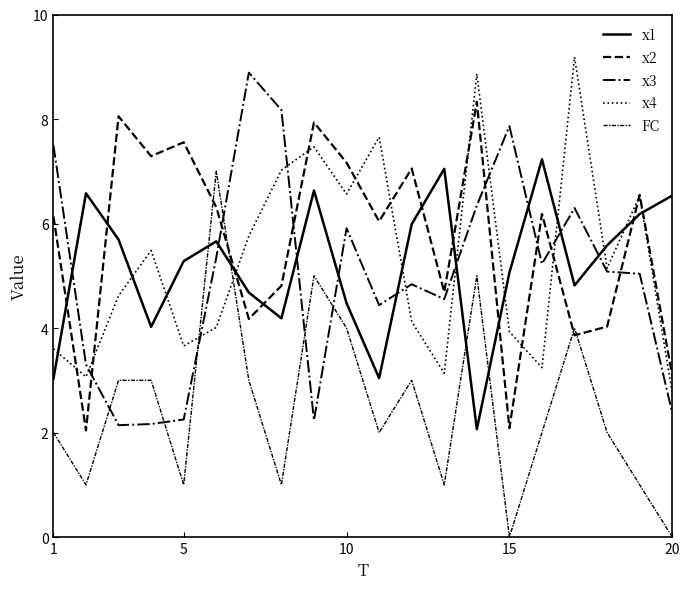

Reading left to right, list all the values displayed in this chart.

x1: 3.0	6.6	5.7	4.0	5.3	5.7	4.7	4.2	6.6	4.5	3.0	6.0	7.0	2.1	5.1	7.2	4.8	5.6	6.2	6.5
x2: 6.1	2.0	8.1	7.3	7.6	6.3	4.2	4.8	7.9	7.2	6.0	7.1	4.7	8.3	2.1	6.2	3.9	4.0	6.5	3.1
x3: 7.5	3.3	2.1	2.2	2.3	5.3	8.9	8.2	2.2	5.9	4.4	4.8	4.6	6.3	7.9	5.2	6.3	5.1	5.0	2.4
x4: 3.6	3.1	4.6	5.5	3.7	4.0	5.8	7.0	7.5	6.6	7.7	4.1	3.1	8.9	3.9	3.2	9.2	5.1	6.5	2.8
FC: 2.0	1.0	3.0	3.0	1.0	7.0	3.0	1.0	5.0	4.0	2.0	3.0	1.0	5.0	0.0	2.0	4.0	2.0	1.0	0.0